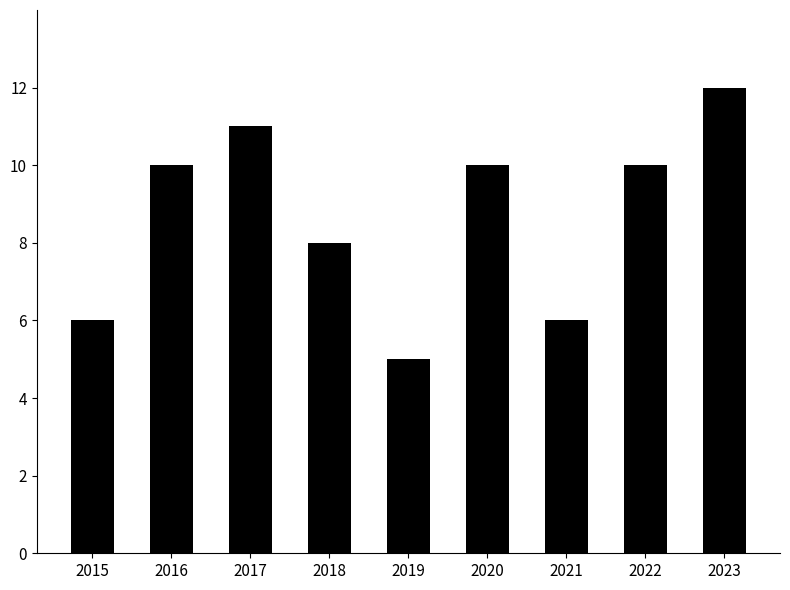

What is the difference between the second highest and second lowest values?

5